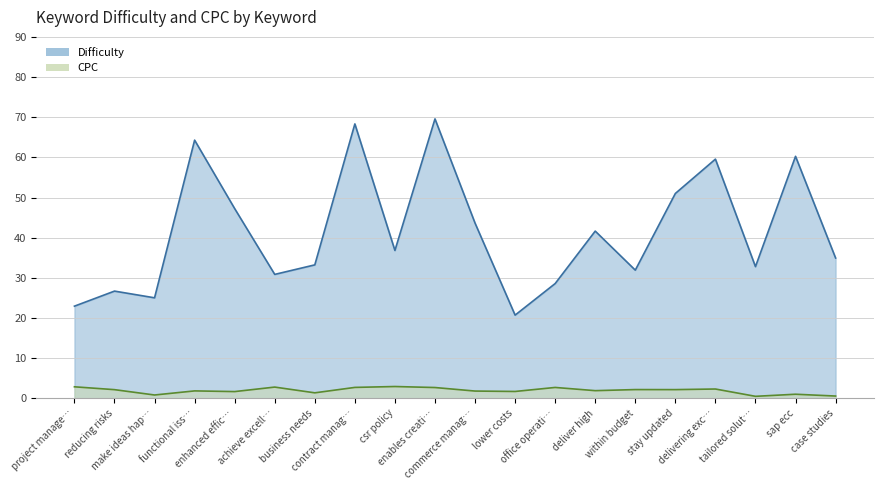

In Difficulty, how many points are lower than both neighbors (excluding endpoints)?

6